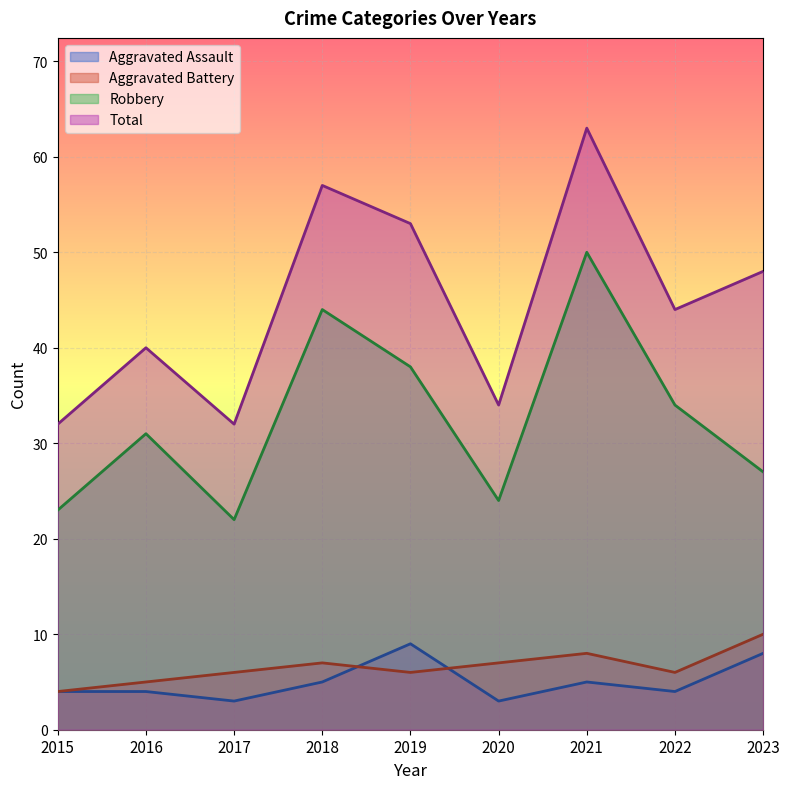

What is the difference between the second highest and minimum values in the Aggravated Assault series?

5